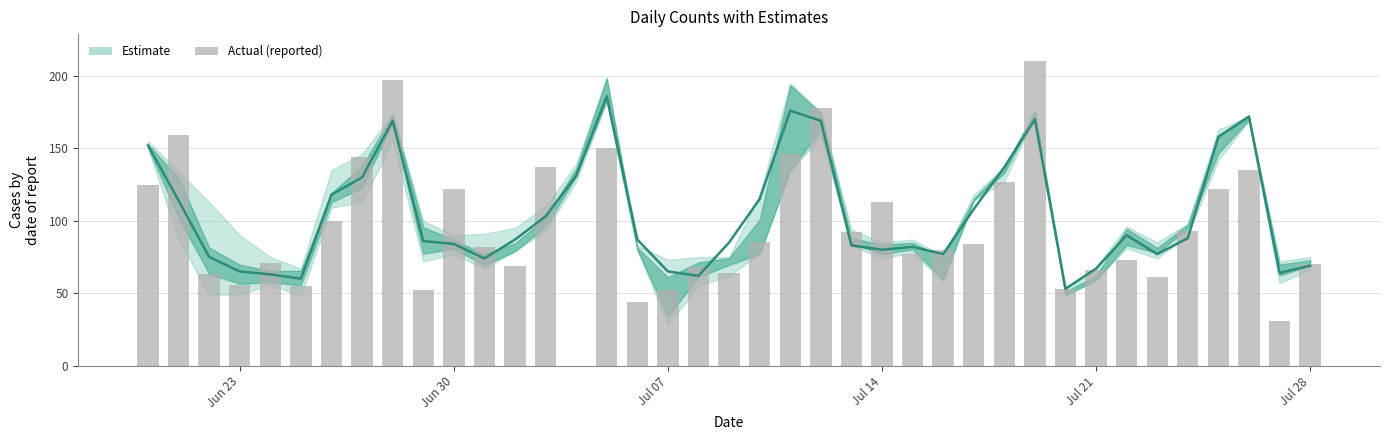

What is the sum of the values at Jun 30 and Jul 28?

192